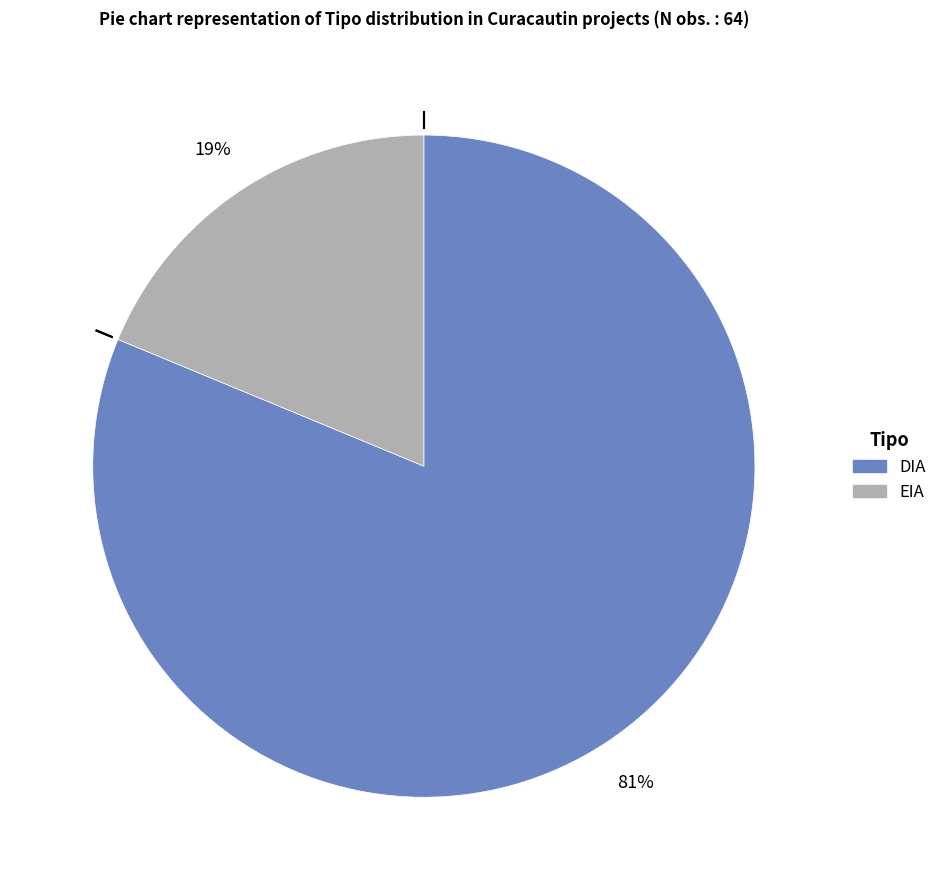

Is it true that DIA is 81% of the pie?

True